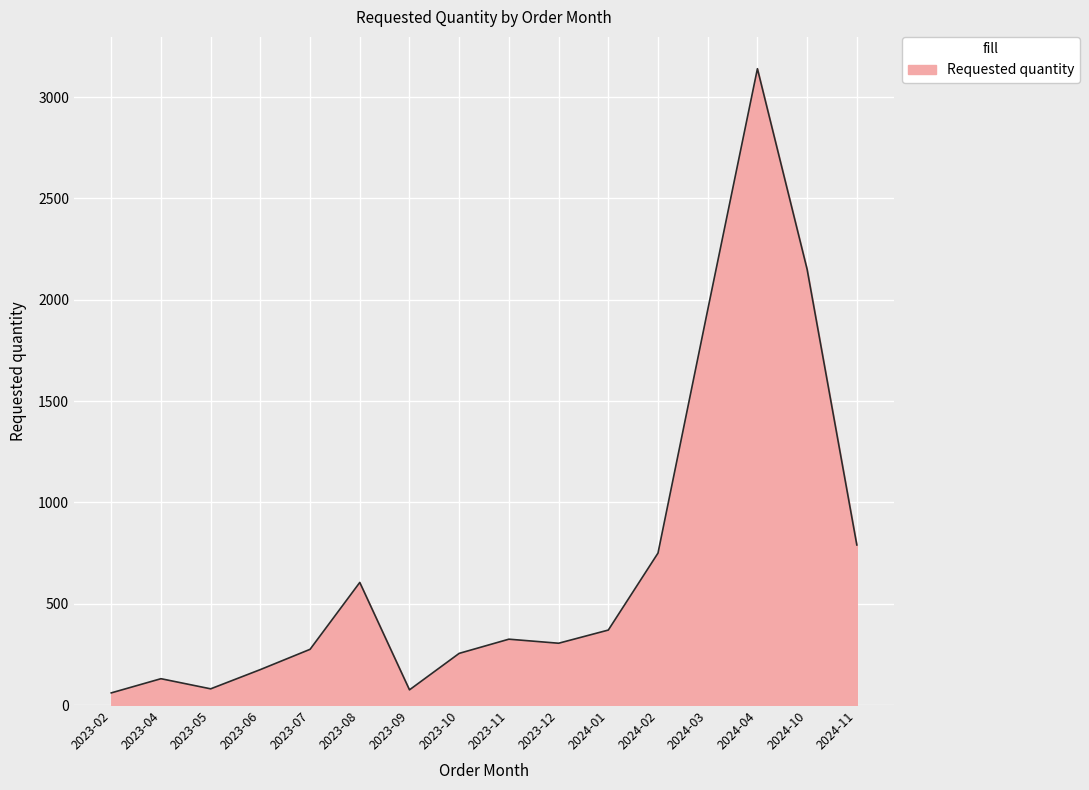

Does the chart have visible grid lines?

Yes